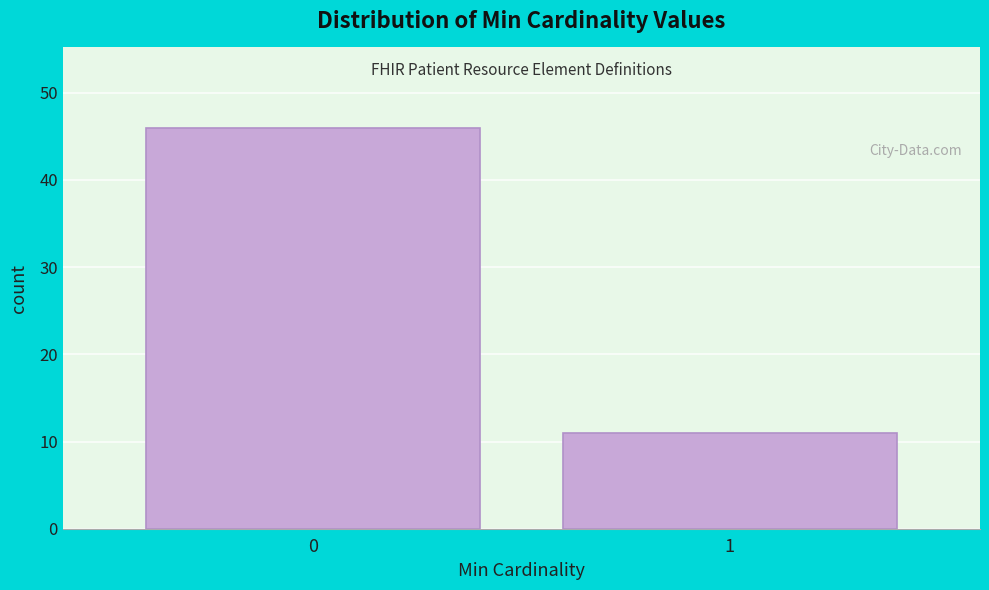

Reading left to right, transcribe all the data shown in this chart.

46	11